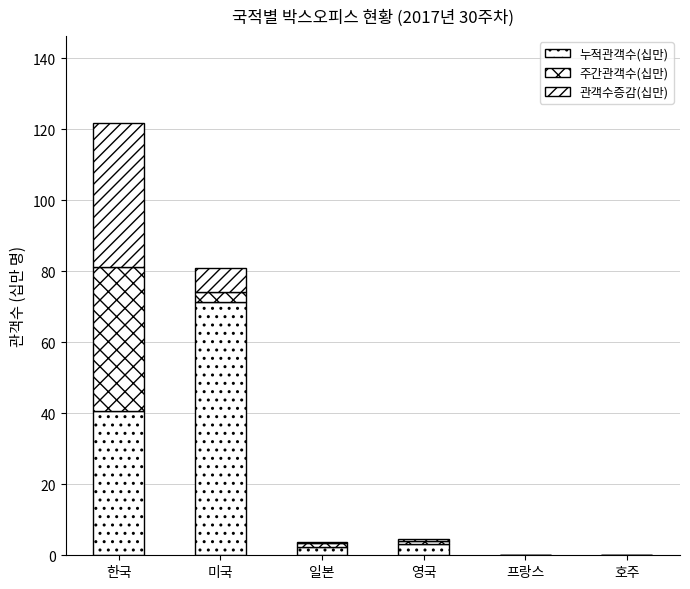

Are the bars horizontal?

No